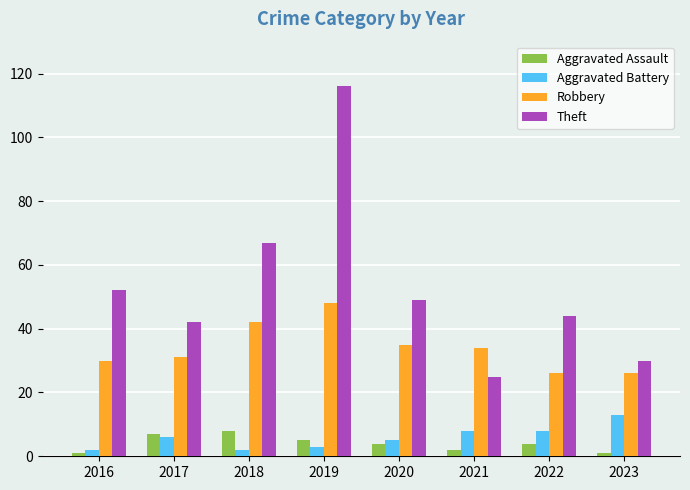

What is the difference between the Aggravated Assault values at 2016 and 2018?

7